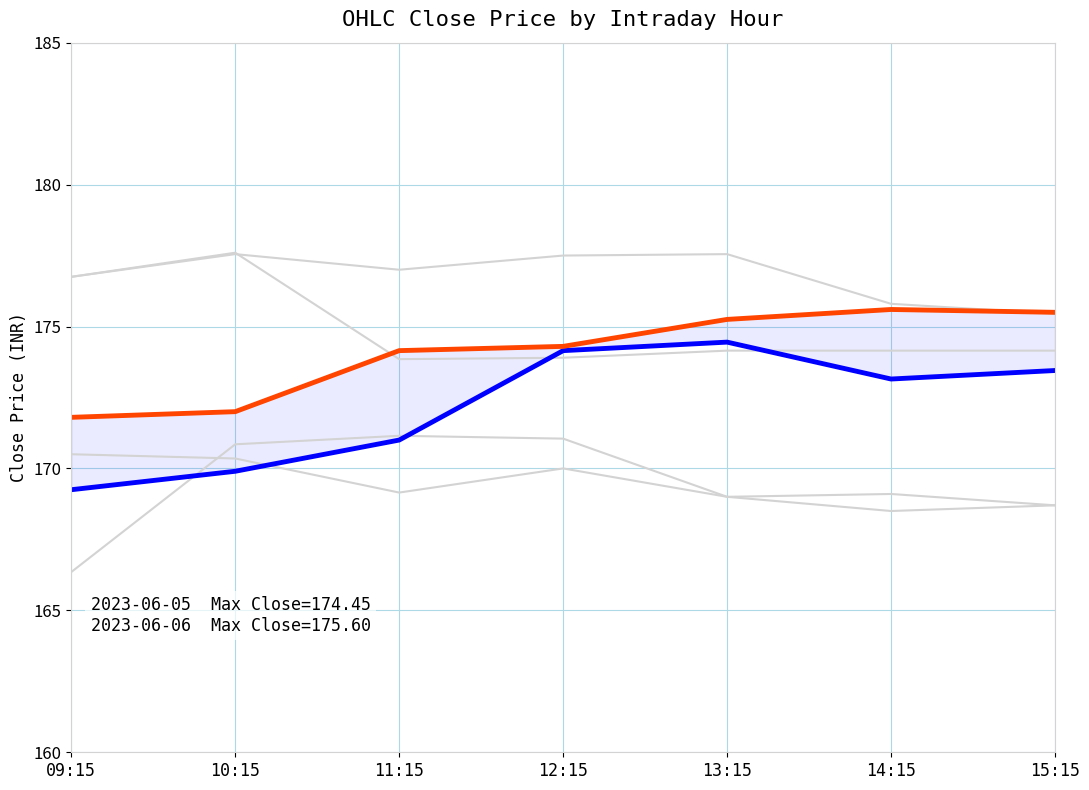

The 2023-06-05 series shows 173.4 at 15:15. True or false?

True